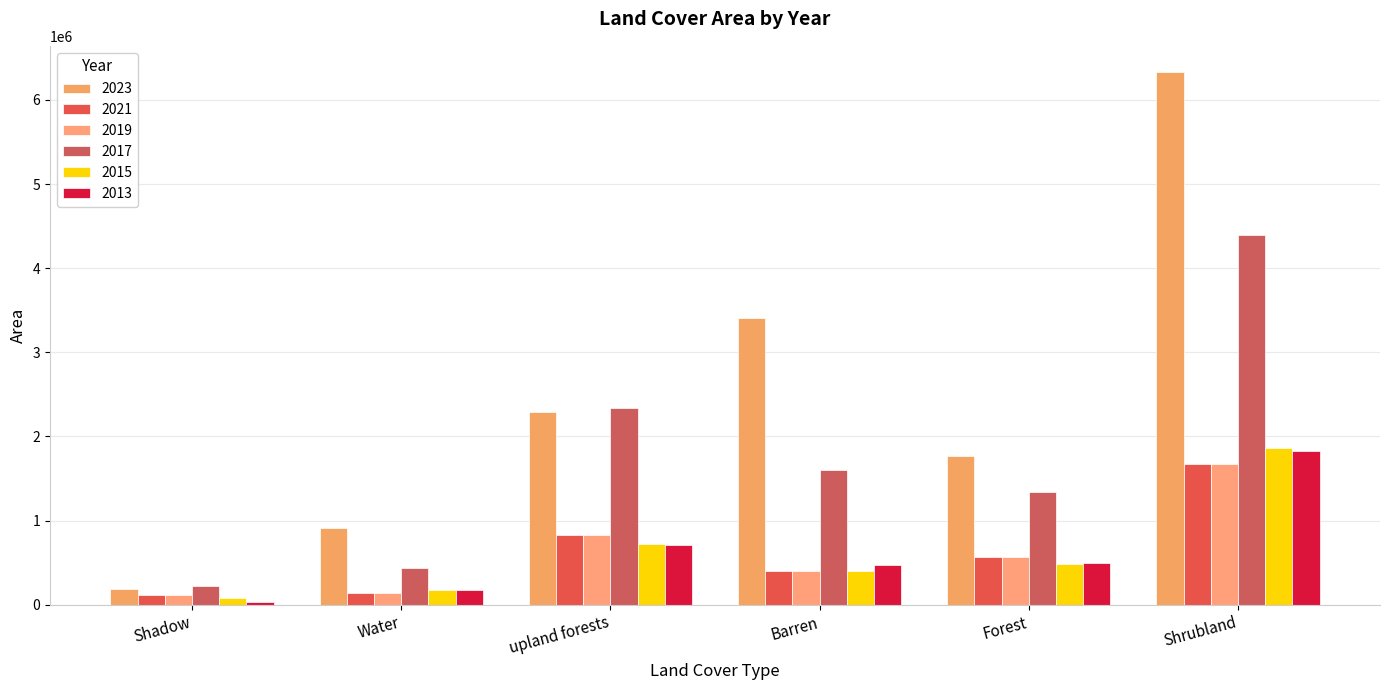

What is the total value across all series at Water?

1991185.5